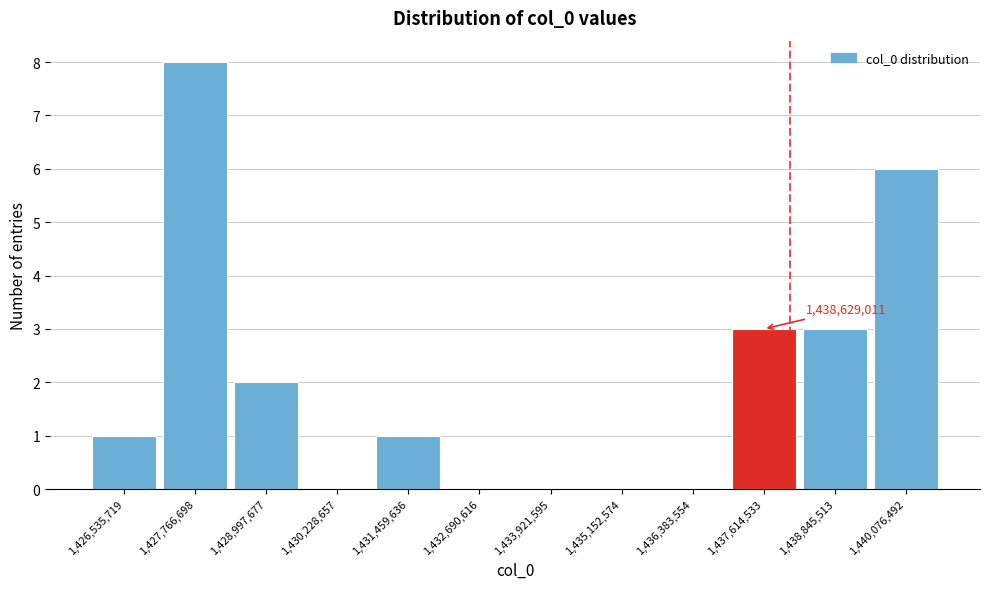

Reading left to right, what are all the values shown in this chart?

1,426,535,719=1	1,427,766,698=8	1,428,997,677=2	1,430,228,657=0	1,431,459,636=1	1,432,690,616=0	1,433,921,595=0	1,435,152,574=0	1,436,383,554=0	1,437,614,533=3	1,438,845,513=3	1,440,076,492=6